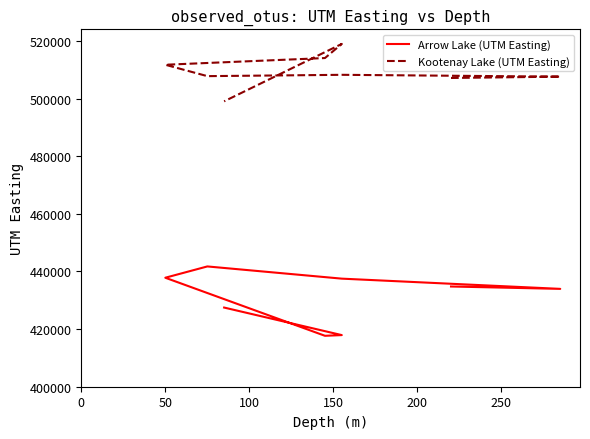

Reading left to right, extract all data points from this chart.

Arrow Lake (UTM Easting): 434792	433968	437519	441756	437835	417681	417923	427481
Kootenay Lake (UTM Easting): 507185	507641	508278	507820	511773	514101	519001	499072